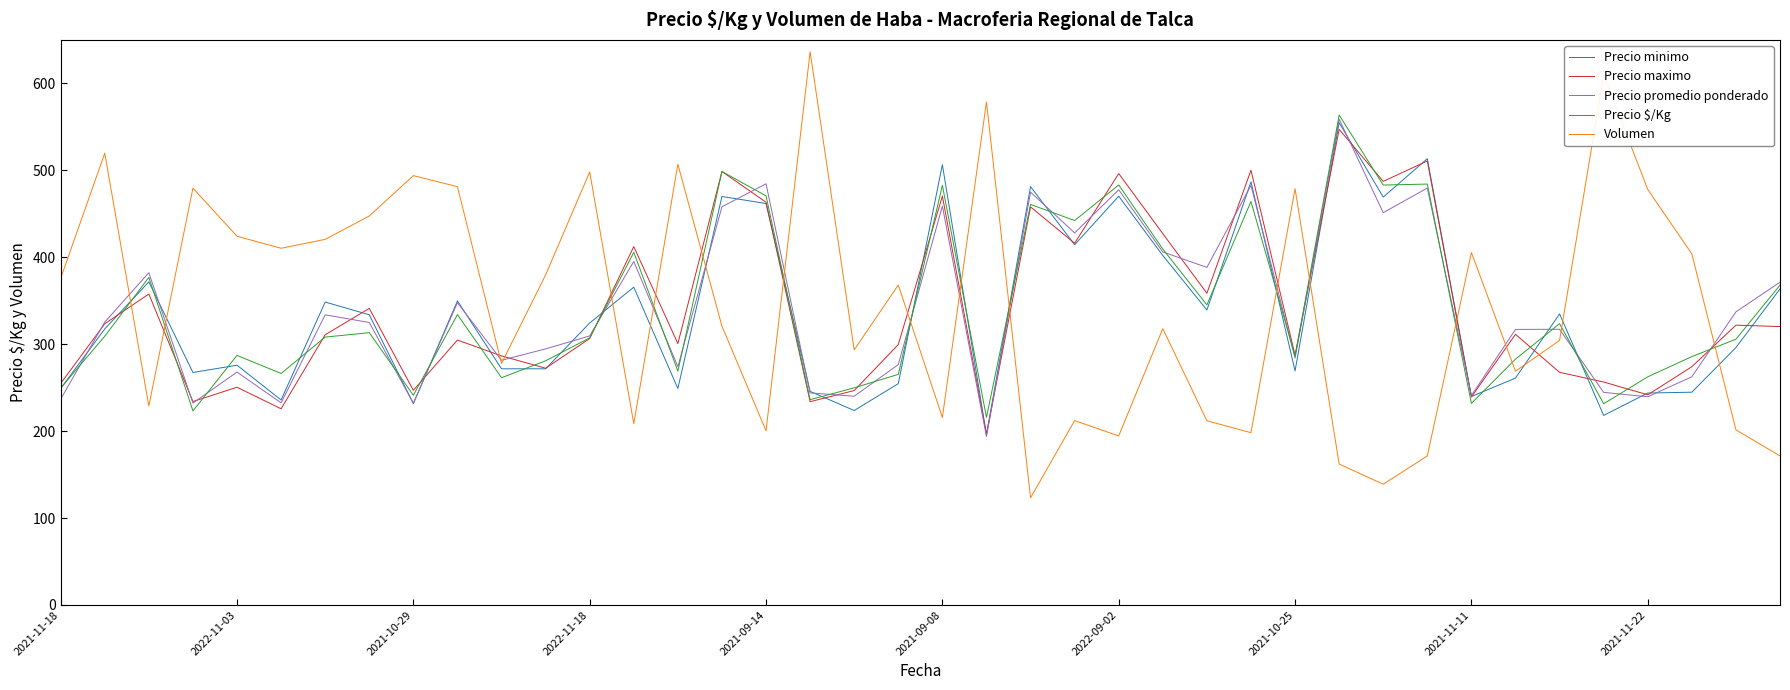

What is the minimum value for Precio minimo?

195.9